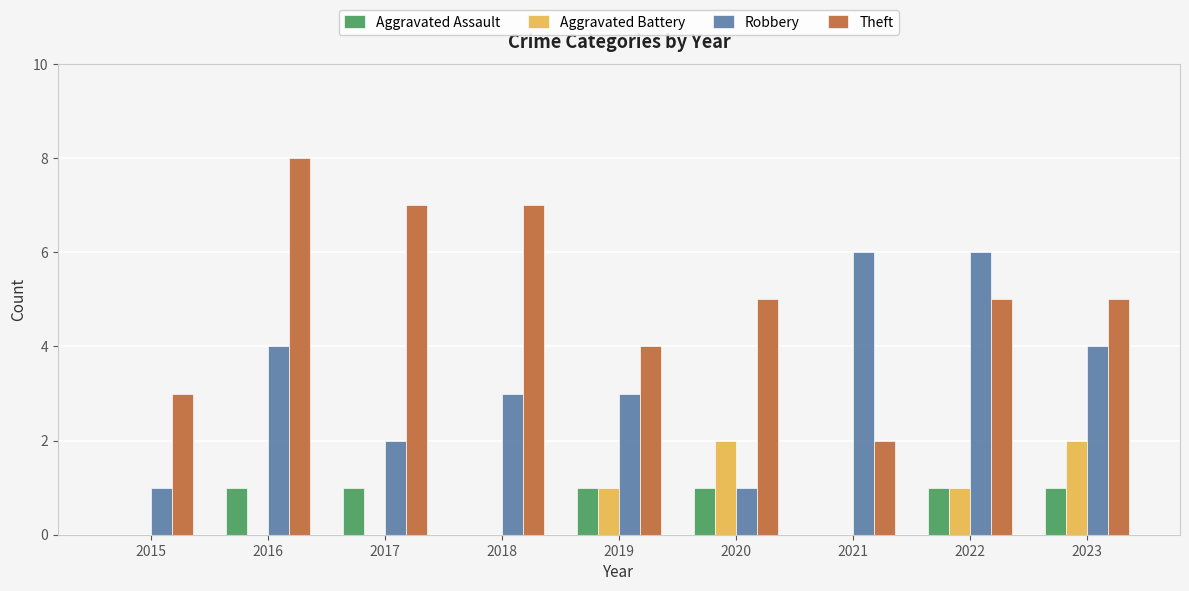

The value of Aggravated Assault at 2018 is 0. True or false?

True